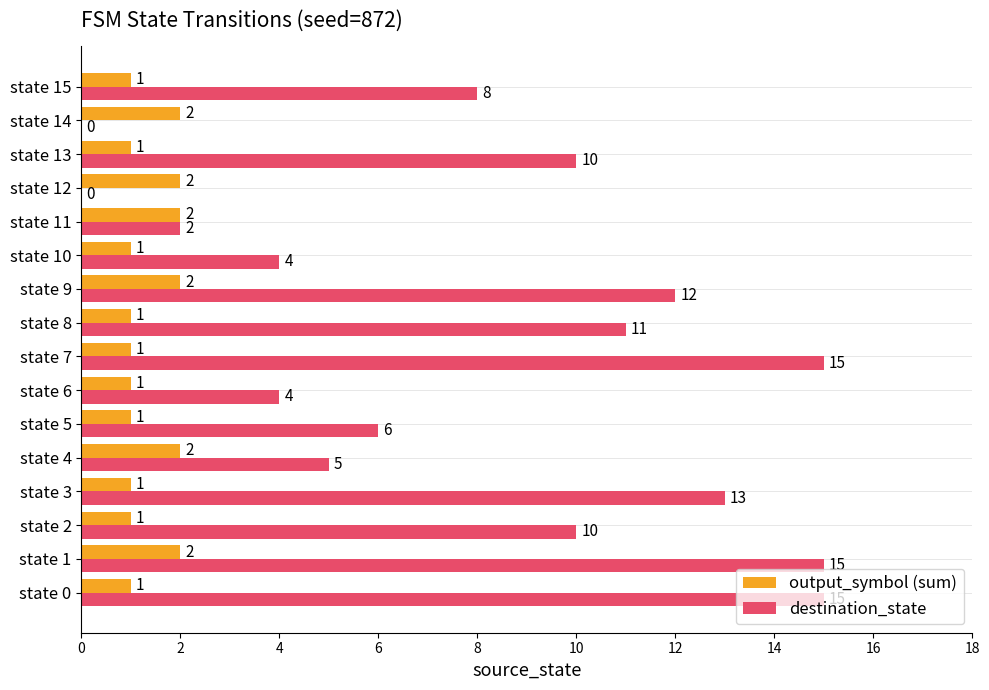

Which series has the largest total across all categories?

destination_state